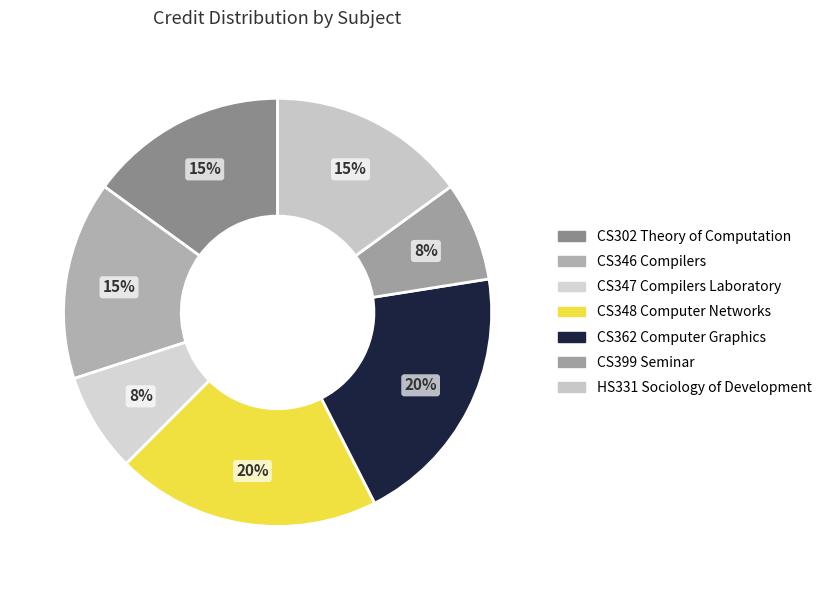

Is there a majority slice in this chart?

No